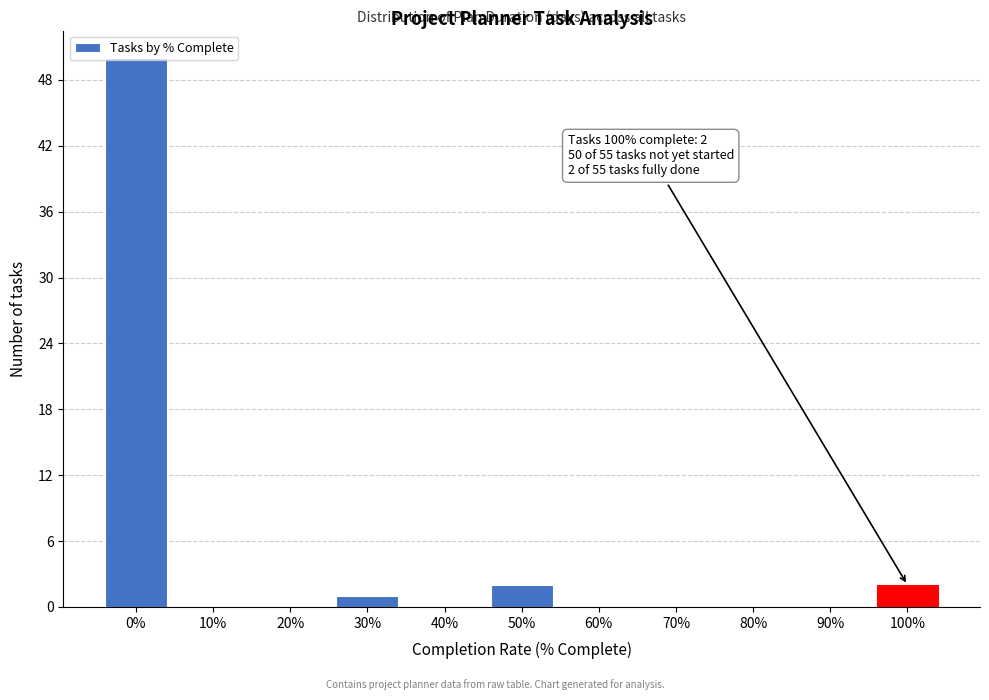

What is the maximum value shown in the chart?

50